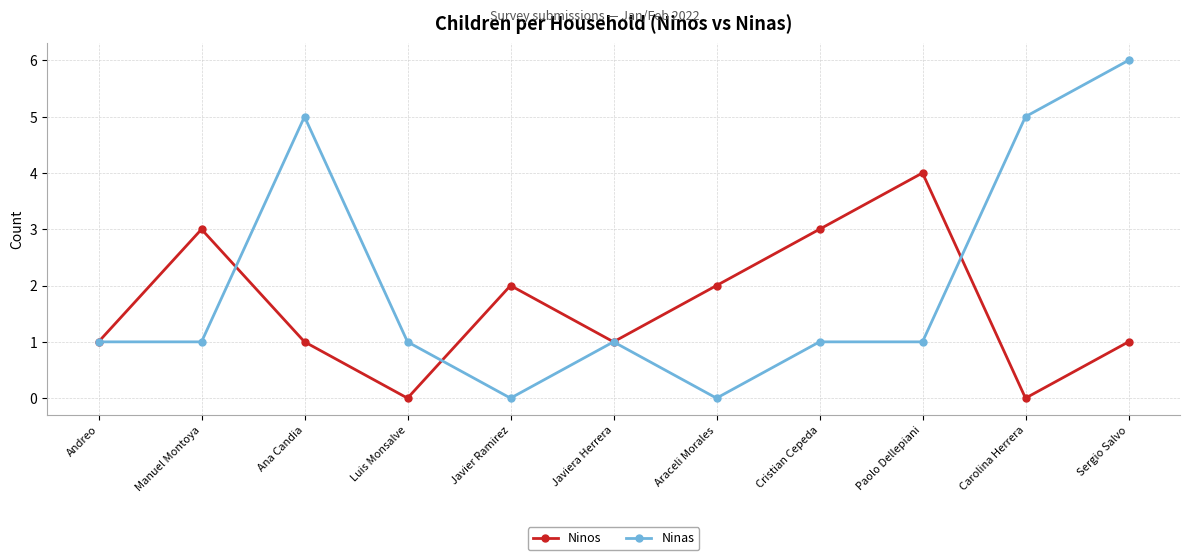

Which series changed the most between Ana Candia and Luis Monsalve?

Ninas